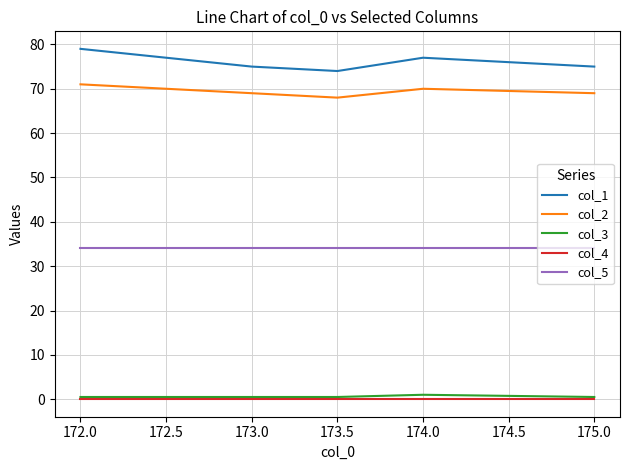

Between 172.0 and 173.0, which series saw the biggest shift?

col_1